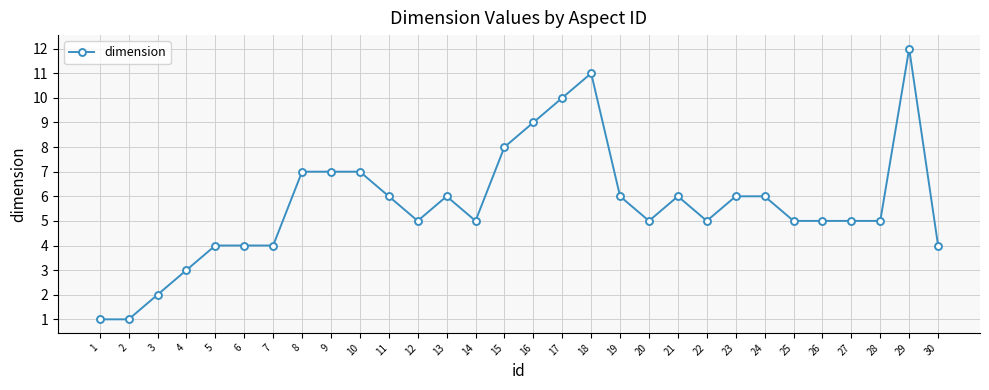

What is the approximate value at 20?

5